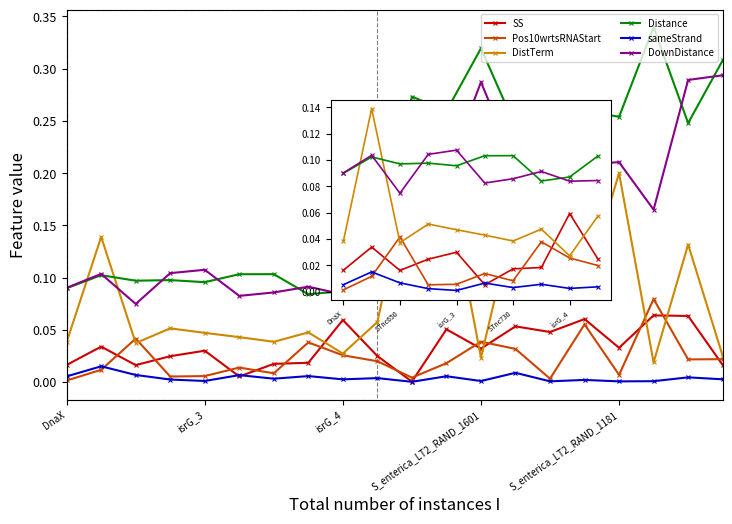

True or false: SS and DownDistance cross at least once.

False